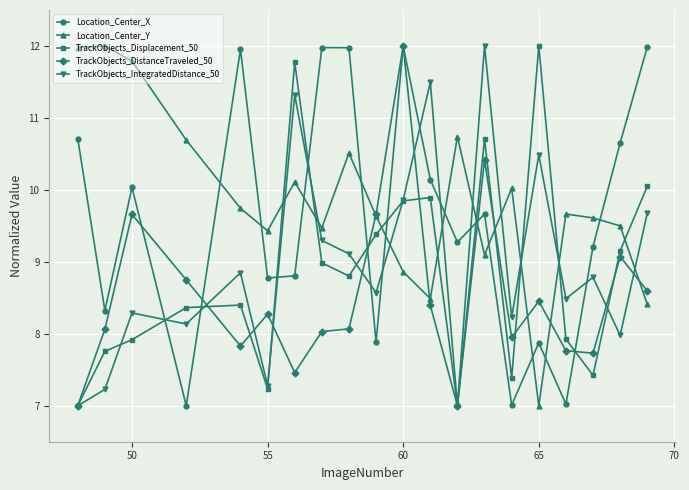

How many times do Location_Center_X and TrackObjects_Displacement_50 cross each other?

8